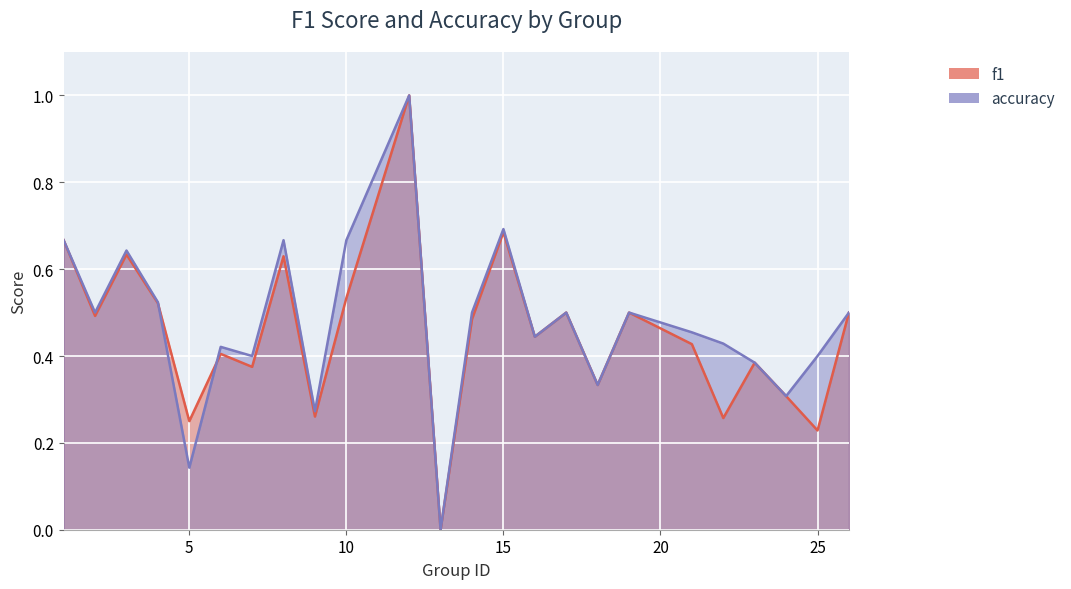

What is the total value across all series at 14?

1.0